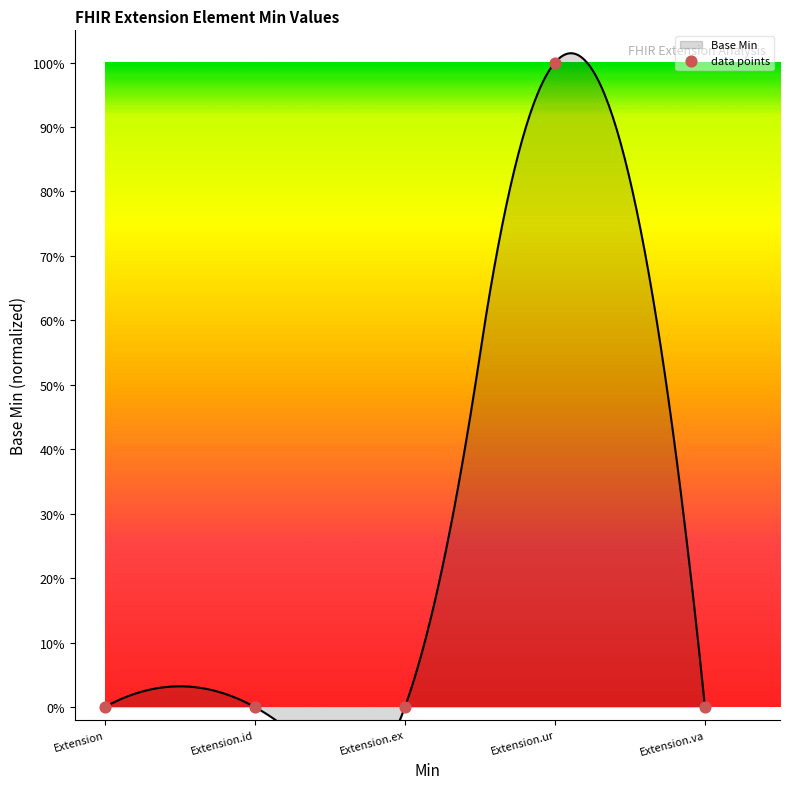

Which has a higher value, Extension.va or Extension.ex?

Extension.va